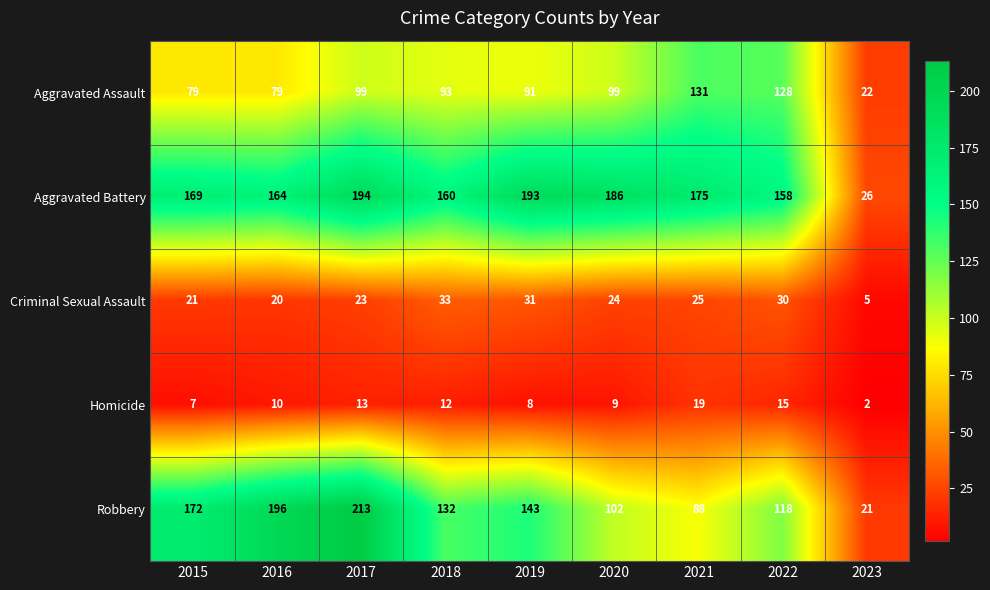

At which category is the sum across all series the highest?

2017